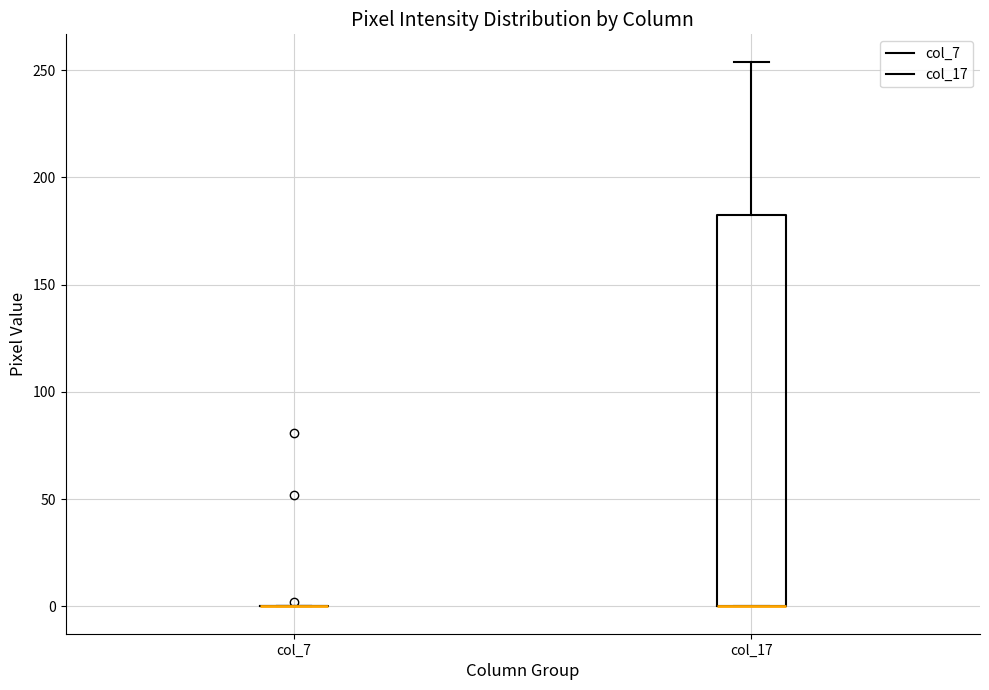

Comparing the boxes themselves (not the whiskers), which one is the tallest?

col_17